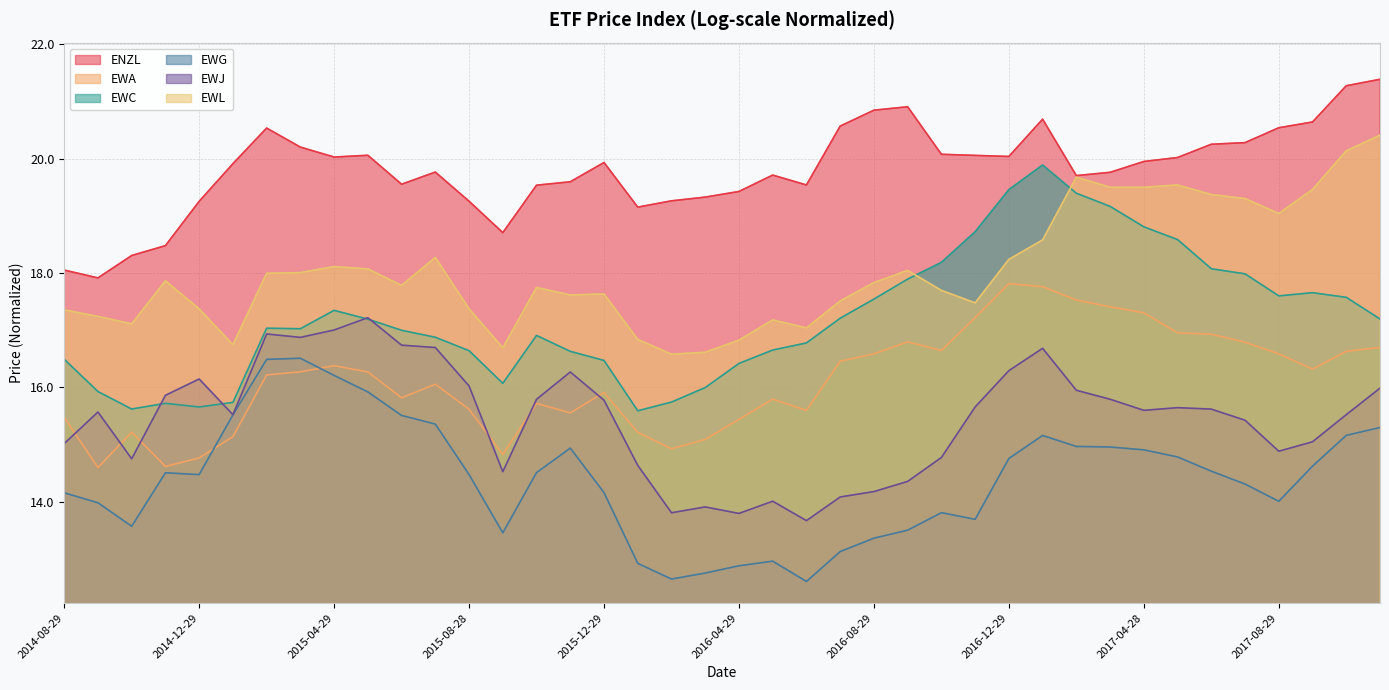

Reading right to left, list all the values displayed in this chart.

ENZL: 2017-11-29=21.4	2017-10-27=21.3	2017-09-29=20.6	2017-08-29=20.5	2017-07-28=20.3	2017-06-29=20.3	2017-05-26=20.0	2017-04-28=19.9	2017-03-29=19.8	2017-02-28=19.7	2017-01-27=20.7	2016-12-29=20.0	2016-11-29=20.1	2016-10-28=20.1	2016-09-29=20.9	2016-08-29=20.8	2016-07-29=20.6	2016-06-29=19.5	2016-05-27=19.7	2016-04-29=19.4	2016-03-29=19.3	2016-02-29=19.3	2016-01-29=19.2	2015-12-29=19.9	2015-11-27=19.6	2015-10-29=19.5	2015-09-29=18.7	2015-08-28=19.3	2015-07-29=19.8	2015-06-29=19.6	2015-05-29=20.1	2015-04-29=20.0	2015-03-27=20.2	2015-02-27=20.5	2015-01-29=19.9	2014-12-29=19.3	2014-11-28=18.5	2014-10-29=18.3	2014-09-29=17.9	2014-08-29=18.0
EWA: 2017-11-29=16.7	2017-10-27=16.6	2017-09-29=16.3	2017-08-29=16.6	2017-07-28=16.8	2017-06-29=16.9	2017-05-26=17.0	2017-04-28=17.3	2017-03-29=17.4	2017-02-28=17.5	2017-01-27=17.8	2016-12-29=17.8	2016-11-29=17.2	2016-10-28=16.6	2016-09-29=16.8	2016-08-29=16.6	2016-07-29=16.5	2016-06-29=15.6	2016-05-27=15.8	2016-04-29=15.4	2016-03-29=15.1	2016-02-29=14.9	2016-01-29=15.2	2015-12-29=15.9	2015-11-27=15.6	2015-10-29=15.7	2015-09-29=14.8	2015-08-28=15.6	2015-07-29=16.1	2015-06-29=15.8	2015-05-29=16.3	2015-04-29=16.4	2015-03-27=16.3	2015-02-27=16.2	2015-01-29=15.1	2014-12-29=14.8	2014-11-28=14.6	2014-10-29=15.2	2014-09-29=14.6	2014-08-29=15.5
EWC: 2017-11-29=17.2	2017-10-27=17.6	2017-09-29=17.7	2017-08-29=17.6	2017-07-28=18.0	2017-06-29=18.1	2017-05-26=18.6	2017-04-28=18.8	2017-03-29=19.2	2017-02-28=19.4	2017-01-27=19.9	2016-12-29=19.5	2016-11-29=18.7	2016-10-28=18.2	2016-09-29=17.9	2016-08-29=17.5	2016-07-29=17.2	2016-06-29=16.8	2016-05-27=16.7	2016-04-29=16.4	2016-03-29=16.0	2016-02-29=15.7	2016-01-29=15.6	2015-12-29=16.5	2015-11-27=16.6	2015-10-29=16.9	2015-09-29=16.1	2015-08-28=16.6	2015-07-29=16.9	2015-06-29=17.0	2015-05-29=17.2	2015-04-29=17.3	2015-03-27=17.0	2015-02-27=17.0	2015-01-29=15.7	2014-12-29=15.7	2014-11-28=15.7	2014-10-29=15.6	2014-09-29=15.9	2014-08-29=16.5
EWG: 2017-11-29=15.3	2017-10-27=15.2	2017-09-29=14.6	2017-08-29=14.0	2017-07-28=14.3	2017-06-29=14.5	2017-05-26=14.8	2017-04-28=14.9	2017-03-29=15.0	2017-02-28=15.0	2017-01-27=15.2	2016-12-29=14.8	2016-11-29=13.7	2016-10-28=13.8	2016-09-29=13.5	2016-08-29=13.4	2016-07-29=13.1	2016-06-29=12.6	2016-05-27=13.0	2016-04-29=12.9	2016-03-29=12.8	2016-02-29=12.6	2016-01-29=12.9	2015-12-29=14.2	2015-11-27=14.9	2015-10-29=14.5	2015-09-29=13.5	2015-08-28=14.5	2015-07-29=15.4	2015-06-29=15.5	2015-05-29=15.9	2015-04-29=16.2	2015-03-27=16.5	2015-02-27=16.5	2015-01-29=15.5	2014-12-29=14.5	2014-11-28=14.5	2014-10-29=13.6	2014-09-29=14.0	2014-08-29=14.2
EWJ: 2017-11-29=16.0	2017-10-27=15.5	2017-09-29=15.0	2017-08-29=14.9	2017-07-28=15.4	2017-06-29=15.6	2017-05-26=15.6	2017-04-28=15.6	2017-03-29=15.8	2017-02-28=15.9	2017-01-27=16.7	2016-12-29=16.3	2016-11-29=15.7	2016-10-28=14.8	2016-09-29=14.4	2016-08-29=14.2	2016-07-29=14.1	2016-06-29=13.7	2016-05-27=14.0	2016-04-29=13.8	2016-03-29=13.9	2016-02-29=13.8	2016-01-29=14.6	2015-12-29=15.8	2015-11-27=16.3	2015-10-29=15.8	2015-09-29=14.5	2015-08-28=16.0	2015-07-29=16.7	2015-06-29=16.7	2015-05-29=17.2	2015-04-29=17.0	2015-03-27=16.9	2015-02-27=16.9	2015-01-29=15.5	2014-12-29=16.1	2014-11-28=15.9	2014-10-29=14.7	2014-09-29=15.6	2014-08-29=15.0
EWL: 2017-11-29=20.4	2017-10-27=20.1	2017-09-29=19.5	2017-08-29=19.0	2017-07-28=19.3	2017-06-29=19.4	2017-05-26=19.5	2017-04-28=19.5	2017-03-29=19.5	2017-02-28=19.7	2017-01-27=18.6	2016-12-29=18.2	2016-11-29=17.5	2016-10-28=17.7	2016-09-29=18.0	2016-08-29=17.8	2016-07-29=17.5	2016-06-29=17.0	2016-05-27=17.2	2016-04-29=16.8	2016-03-29=16.6	2016-02-29=16.6	2016-01-29=16.8	2015-12-29=17.6	2015-11-27=17.6	2015-10-29=17.7	2015-09-29=16.7	2015-08-28=17.4	2015-07-29=18.3	2015-06-29=17.8	2015-05-29=18.1	2015-04-29=18.1	2015-03-27=18.0	2015-02-27=18.0	2015-01-29=16.7	2014-12-29=17.4	2014-11-28=17.9	2014-10-29=17.1	2014-09-29=17.2	2014-08-29=17.4